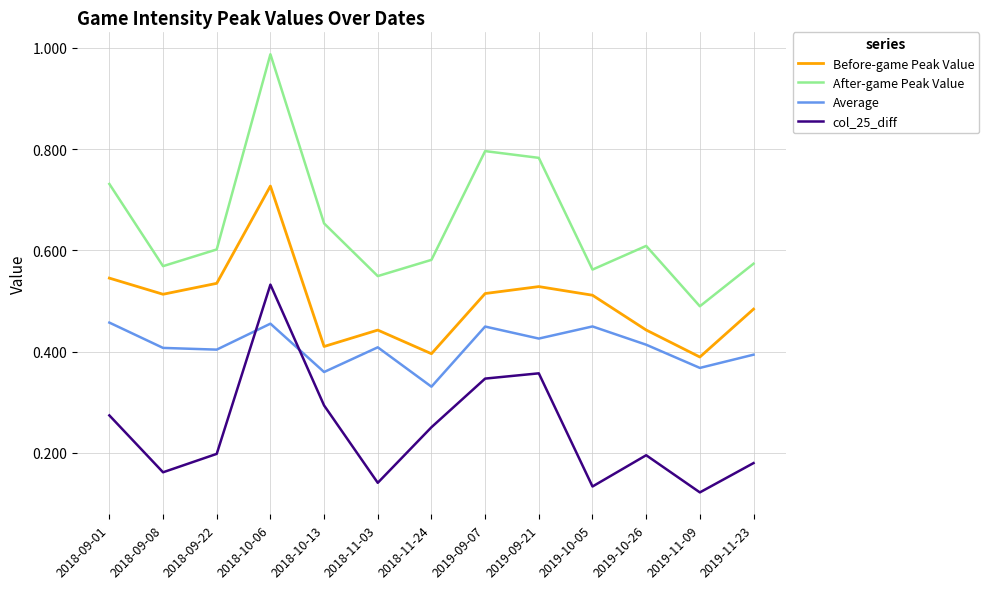

At which label is col_25_diff closest to 0?

2019-11-09